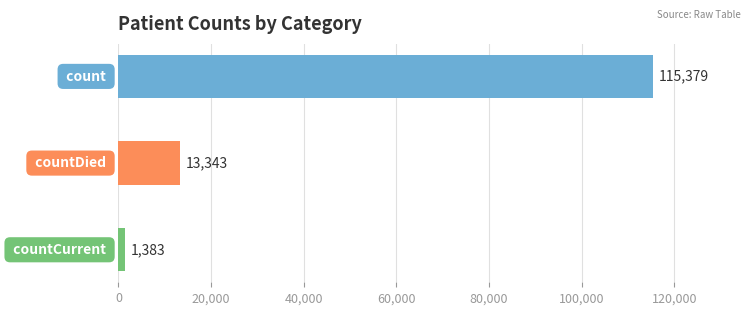

Reading top to bottom, list all the values displayed in this chart.

115379	13343	1383